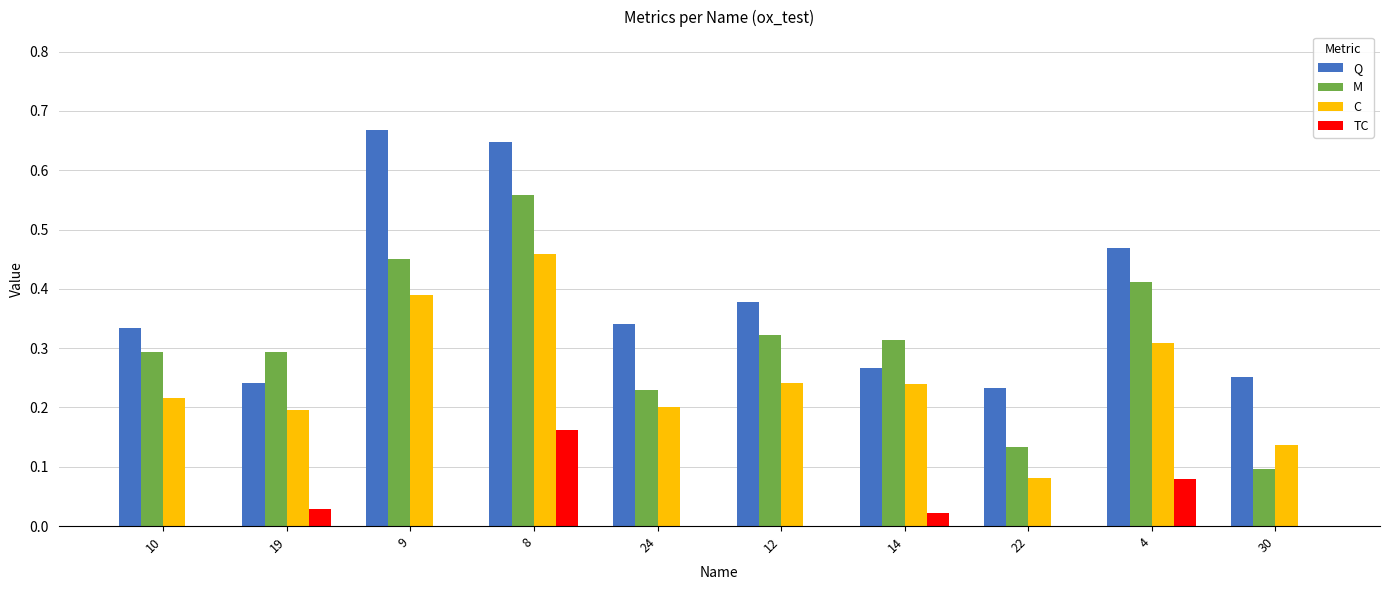

What is the sum of the Q values at 9 and 10?

1.0